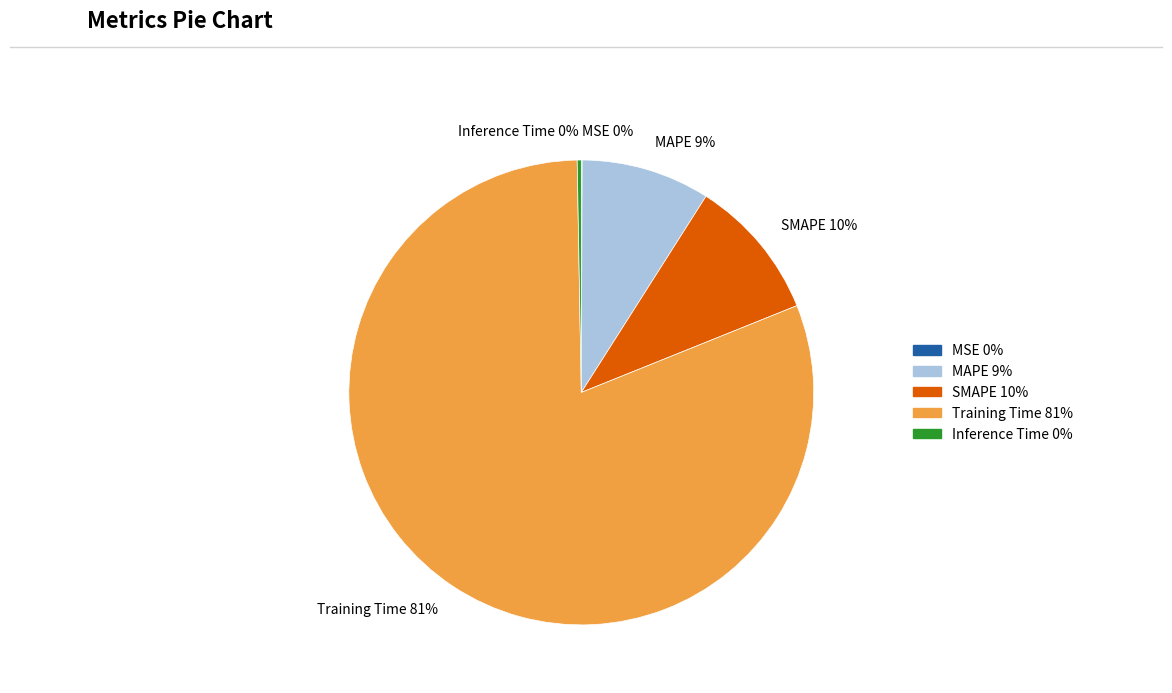

To the nearest percent, what is the difference between the largest and smallest slice percentages?

81%